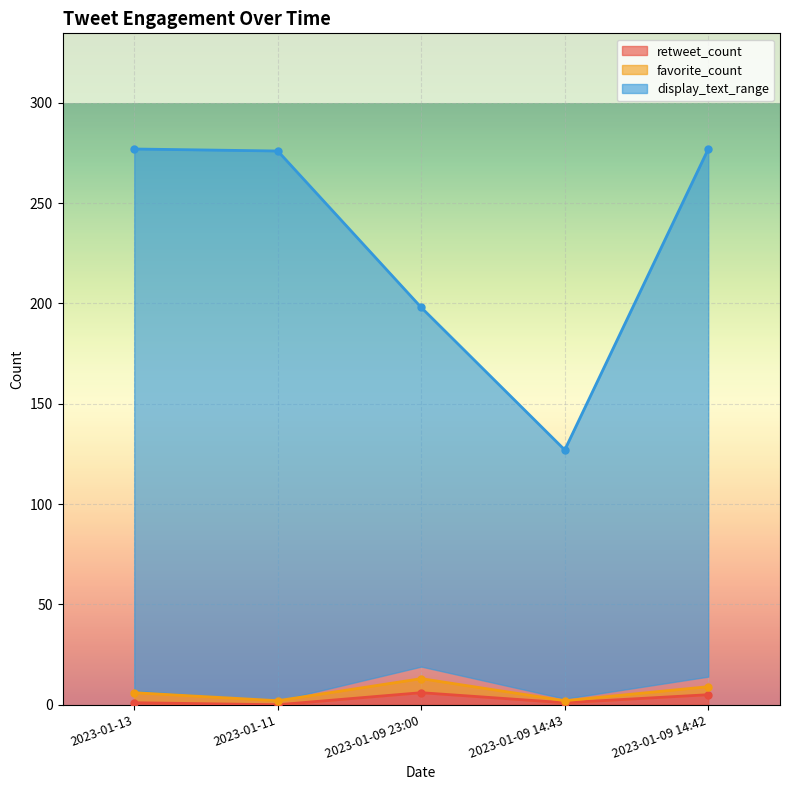

How many distinct data groups are displayed?

3